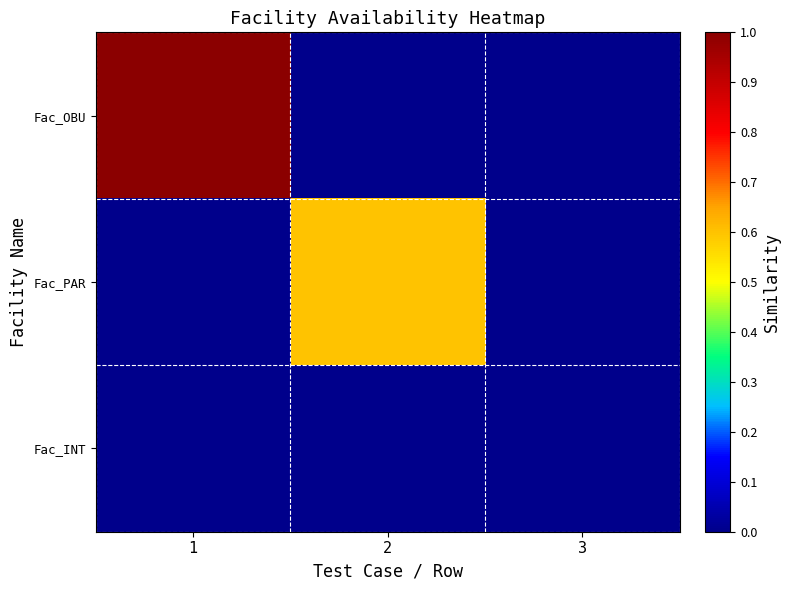

What is the total value across all series at 1?

1.0